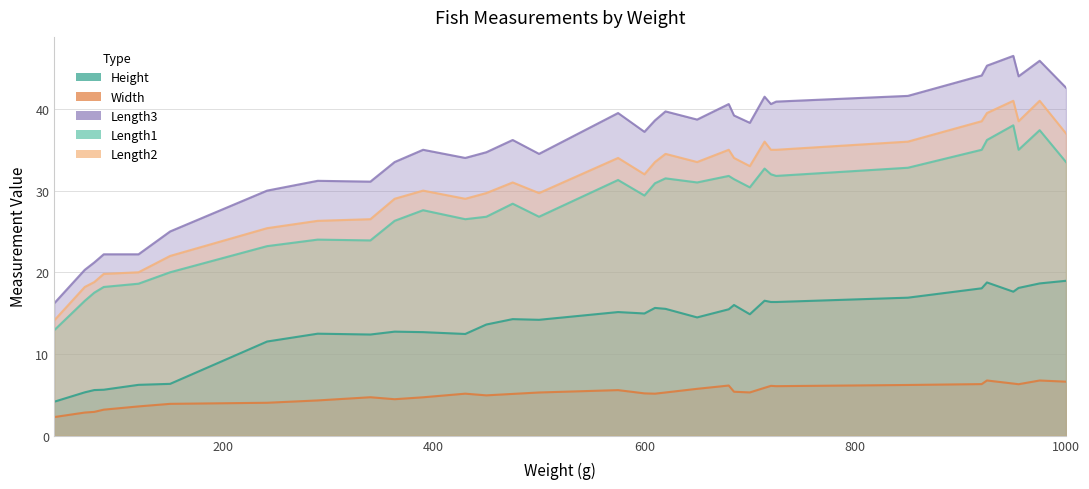

Reading left to right, transcribe all the data shown in this chart.

Height: 40=4.1	69=5.3	78=5.6	87=5.6	120=6.2	150=6.3	242=11.5	290=12.5	340=12.4	363=12.7	390=12.7	430=12.4	450=13.6	475=14.3	500=14.2	575=15.1	600=15.0	610=15.6	620=15.5	650=14.5	680=15.5	685=16.0	700=14.9	714=16.5	720=16.4	725=16.4	850=16.9	920=18.0	925=18.8	950=17.6	955=18.1	975=18.6	1000=19.0
Width: 40=2.3	69=2.8	78=2.9	87=3.2	120=3.6	150=3.9	242=4.0	290=4.3	340=4.7	363=4.5	390=4.7	430=5.1	450=4.9	475=5.1	500=5.3	575=5.6	600=5.2	610=5.1	620=5.3	650=5.7	680=6.1	685=5.4	700=5.3	714=5.9	720=6.1	725=6.1	850=6.2	920=6.3	925=6.7	950=6.4	955=6.3	975=6.7	1000=6.6
Length3: 40=16.2	69=20.3	78=21.2	87=22.2	120=22.2	150=25.0	242=30.0	290=31.2	340=31.1	363=33.5	390=35.0	430=34.0	450=34.7	475=36.2	500=34.5	575=39.5	600=37.2	610=38.6	620=39.7	650=38.7	680=40.6	685=39.2	700=38.3	714=41.5	720=40.6	725=40.9	850=41.6	920=44.1	925=45.3	950=46.5	955=44.0	975=45.9	1000=42.6
Length1: 40=12.9	69=16.5	78=17.5	87=18.2	120=18.6	150=20.0	242=23.2	290=24.0	340=23.9	363=26.3	390=27.6	430=26.5	450=26.8	475=28.4	500=26.8	575=31.3	600=29.4	610=30.9	620=31.5	650=31.0	680=31.8	685=31.4	700=30.4	714=32.7	720=32.0	725=31.8	850=32.8	920=35.0	925=36.2	950=38.0	955=35.0	975=37.4	1000=33.5
Length2: 40=14.1	69=18.2	78=18.8	87=19.8	120=20.0	150=22.0	242=25.4	290=26.3	340=26.5	363=29.0	390=30.0	430=29.0	450=29.7	475=31.0	500=29.7	575=34.0	600=32.0	610=33.5	620=34.5	650=33.5	680=35.0	685=34.0	700=33.0	714=36.0	720=35.0	725=35.0	850=36.0	920=38.5	925=39.5	950=41.0	955=38.5	975=41.0	1000=37.0